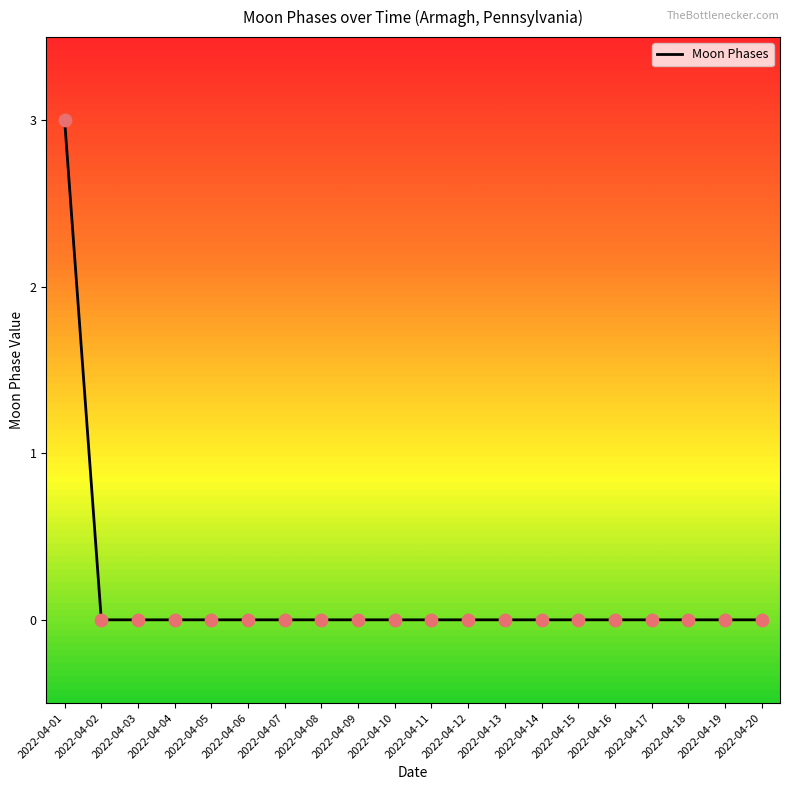

True or false: the data shows -1 at 2022-04-10.

False